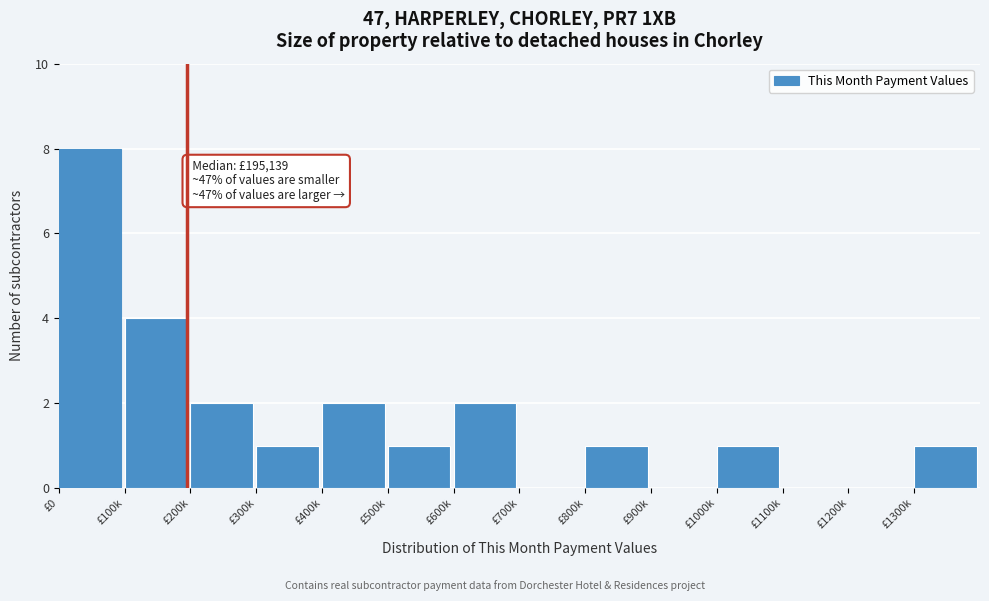

Reading right to left, list all the values displayed in this chart.

£1300k=1	£1200k=0	£1100k=0	£1000k=1	£900k=0	£800k=1	£700k=0	£600k=2	£500k=1	£400k=2	£300k=1	£200k=2	£100k=4	£0=8